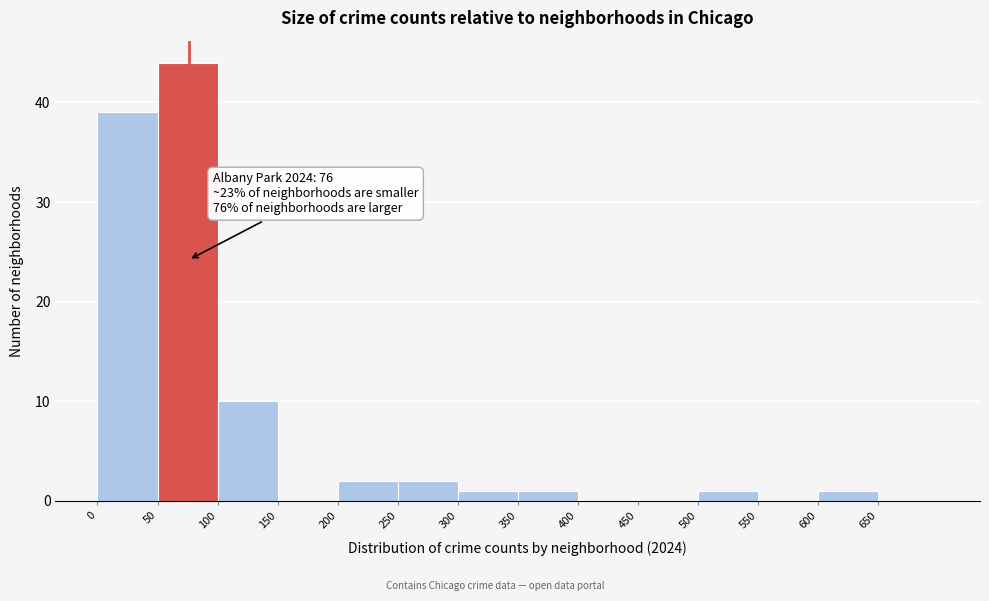

Over which range of the x-axis is the bar tallest?

50 to 100